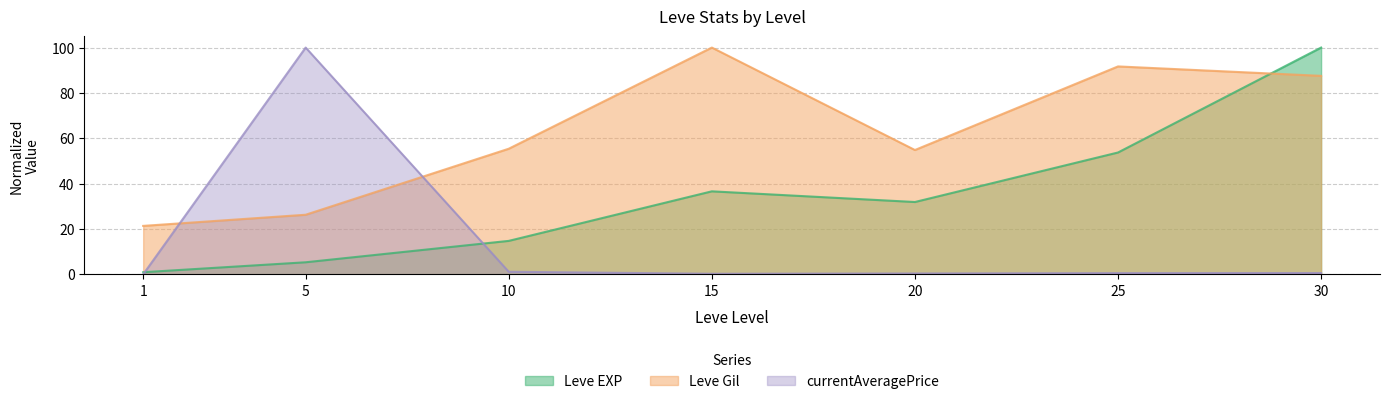

What is the maximum value shown in the chart?

100.0